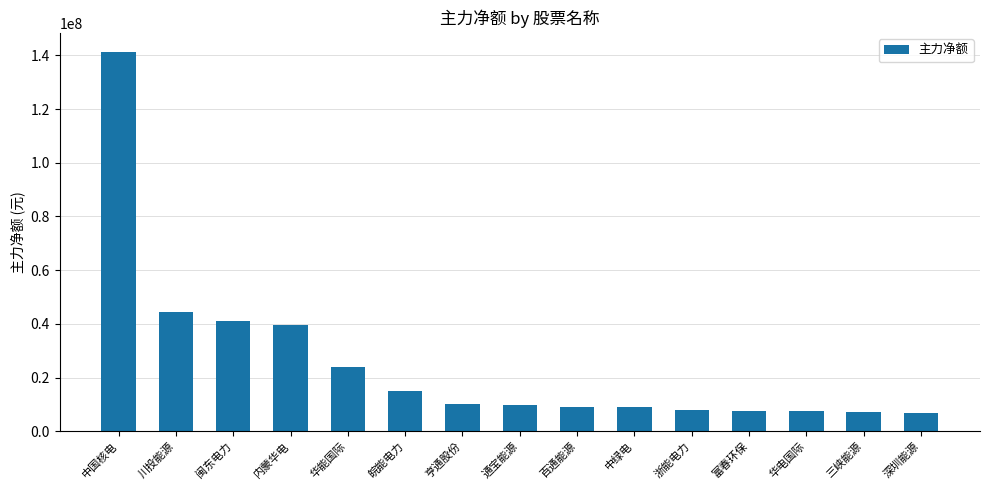

What is the sum of the values at 内蒙华电 and 川投能源?

84220048